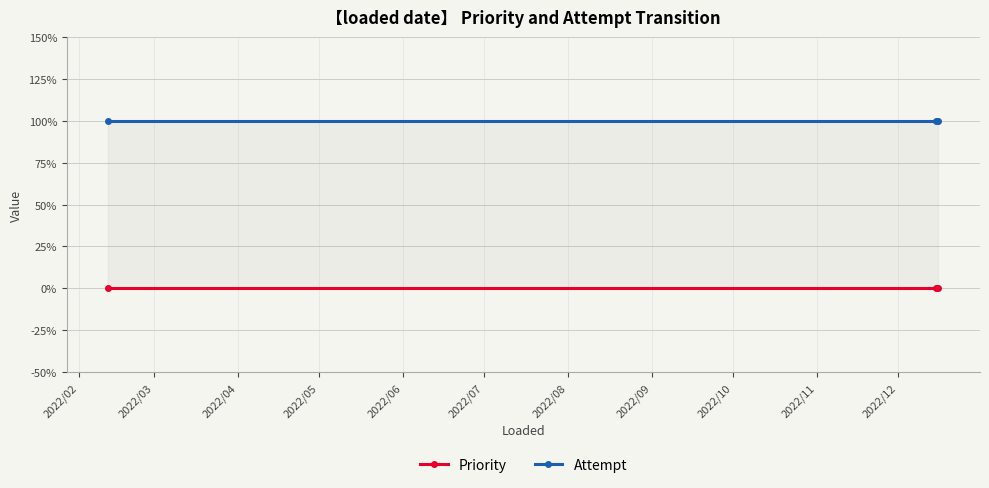

Between 2022/02 and 2022/03, which is larger?

2022/02